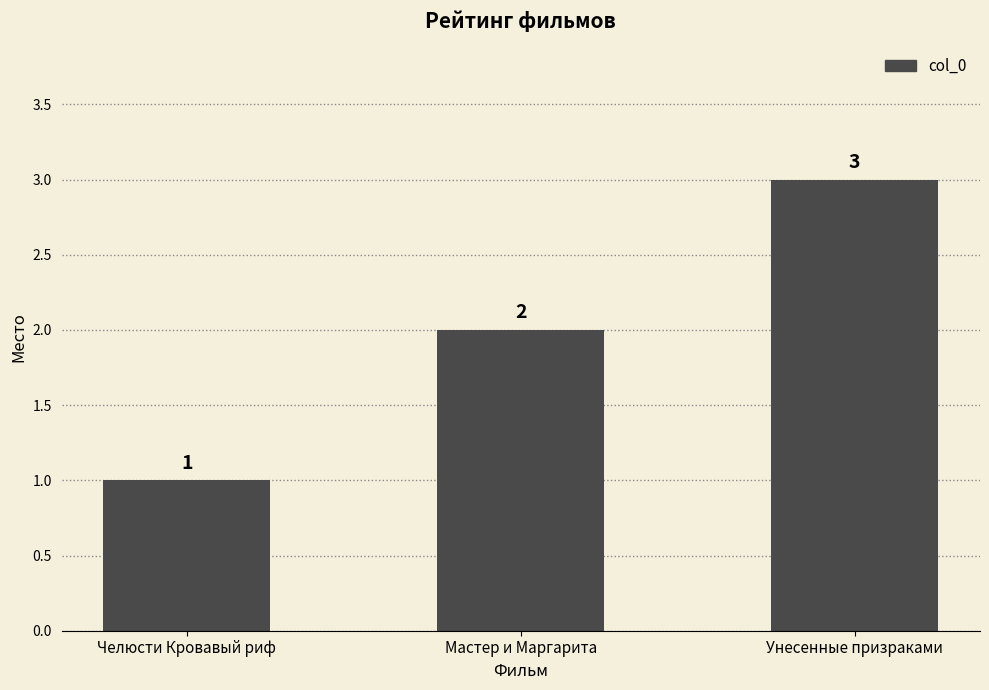

Where is the data nearest to the value 2?

Мастер и Маргарита